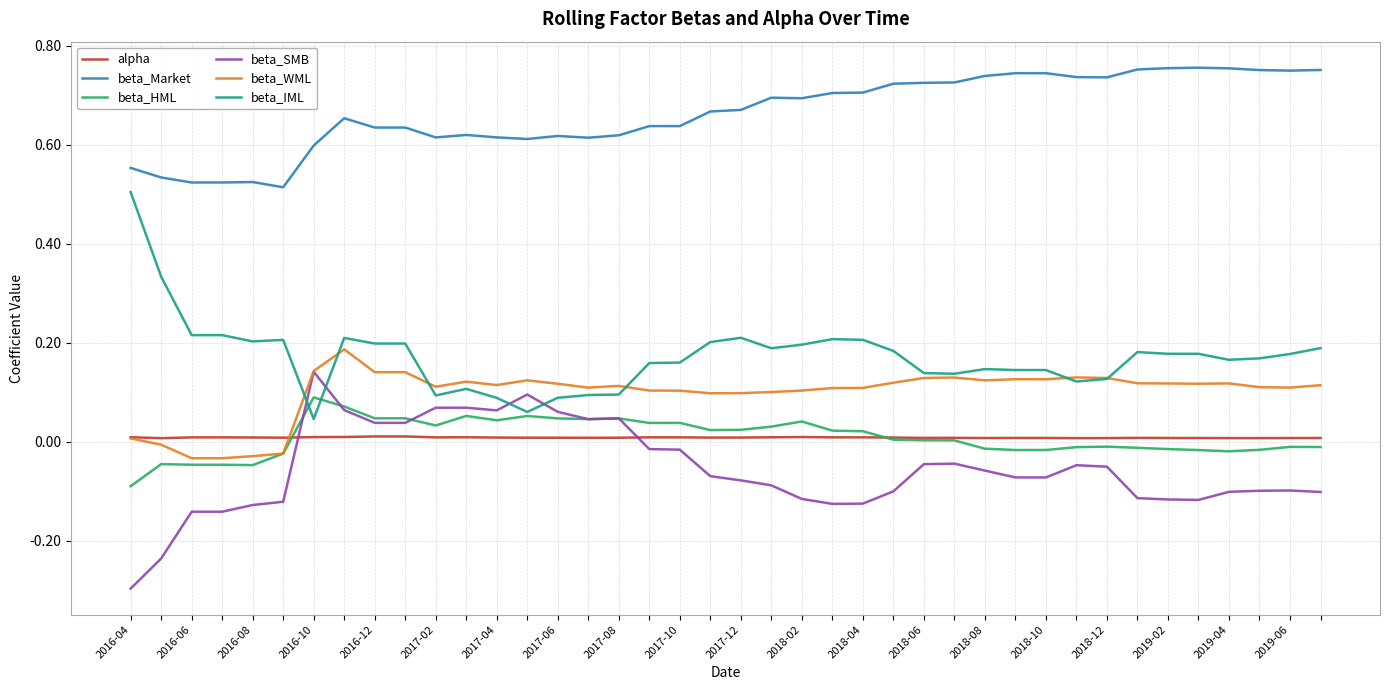

True or false: beta_HML and beta_Market cross at least once.

False